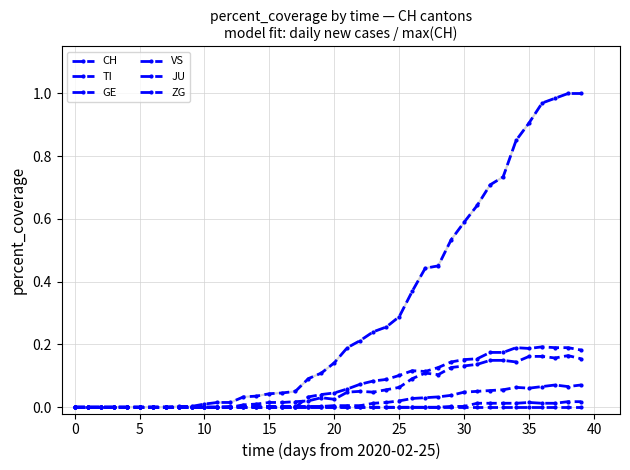

How many lines are shown in the chart?

6